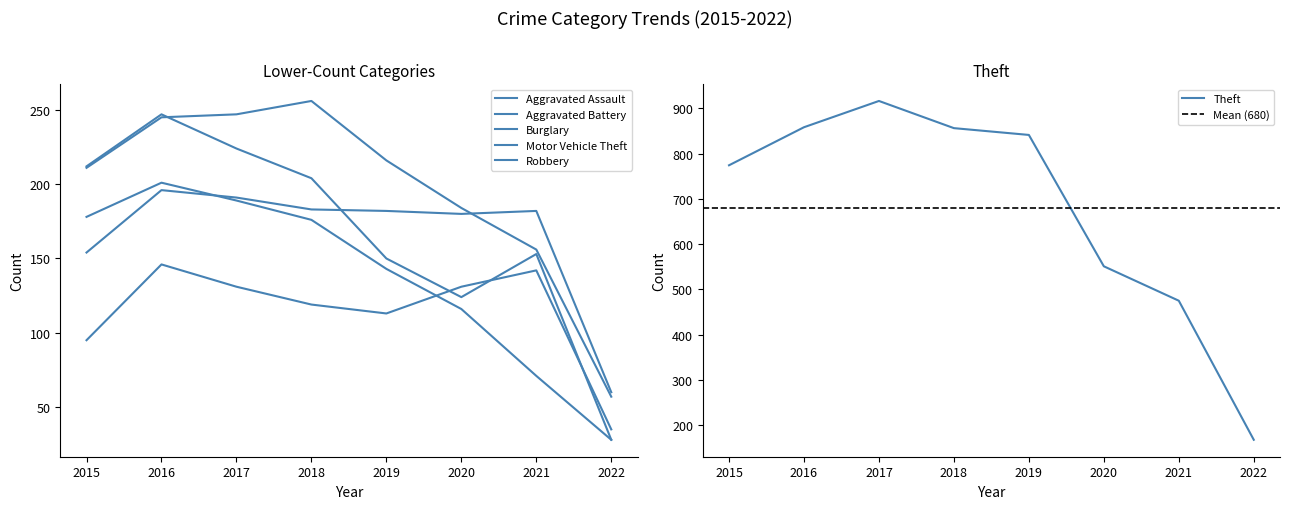

Is this an area chart (filled region under the line)?

No